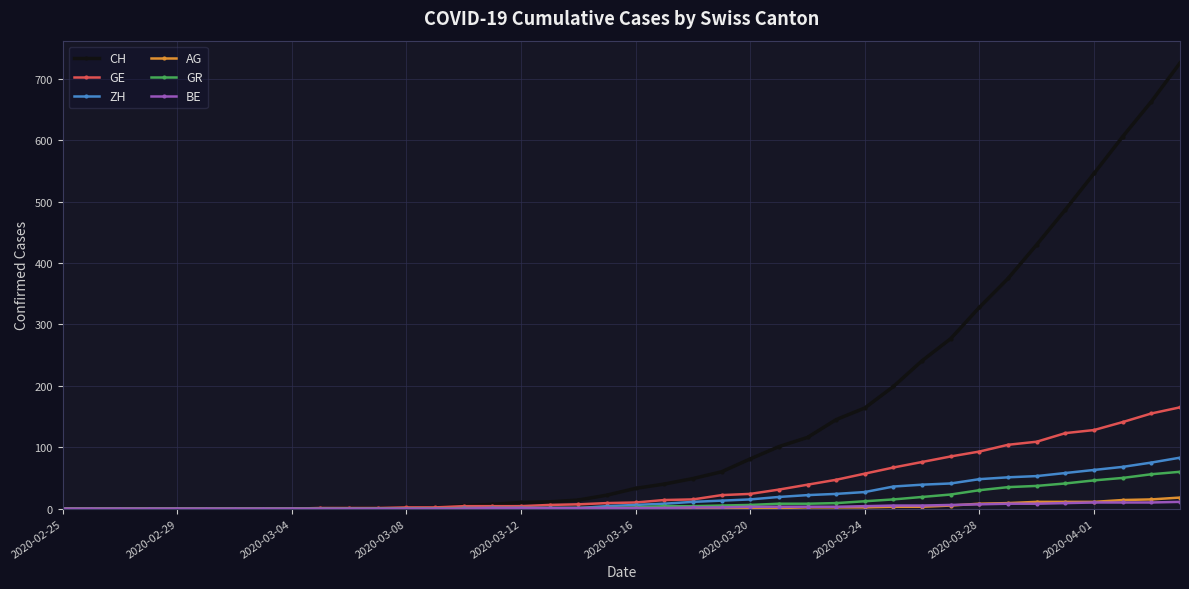

Which series has the largest range (max minus min)?

CH